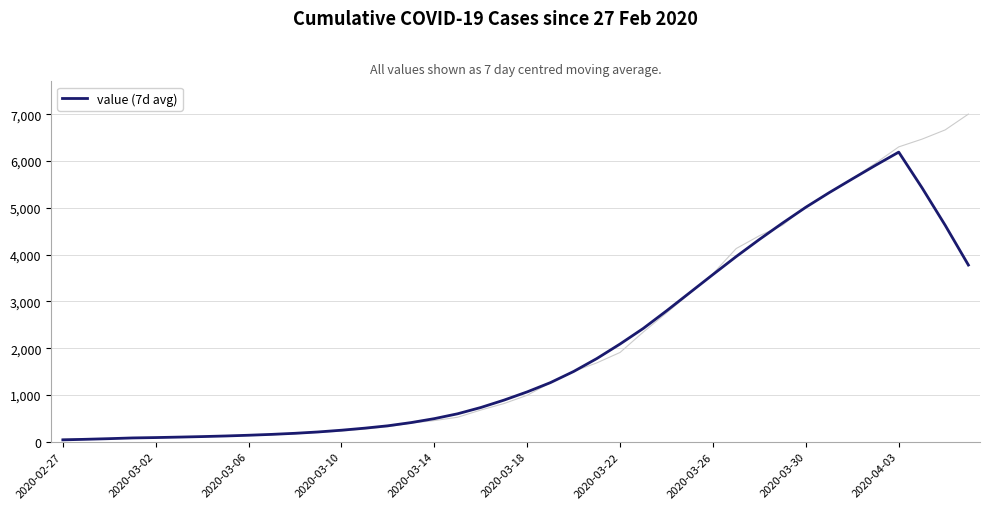

What is the highest value of the value (7d avg) series?

6191.1